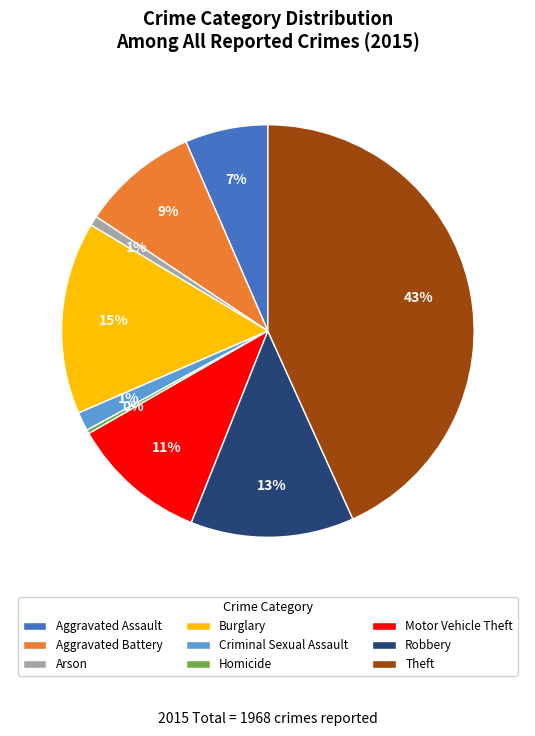

Is Aggravated Battery the majority of the pie?

No